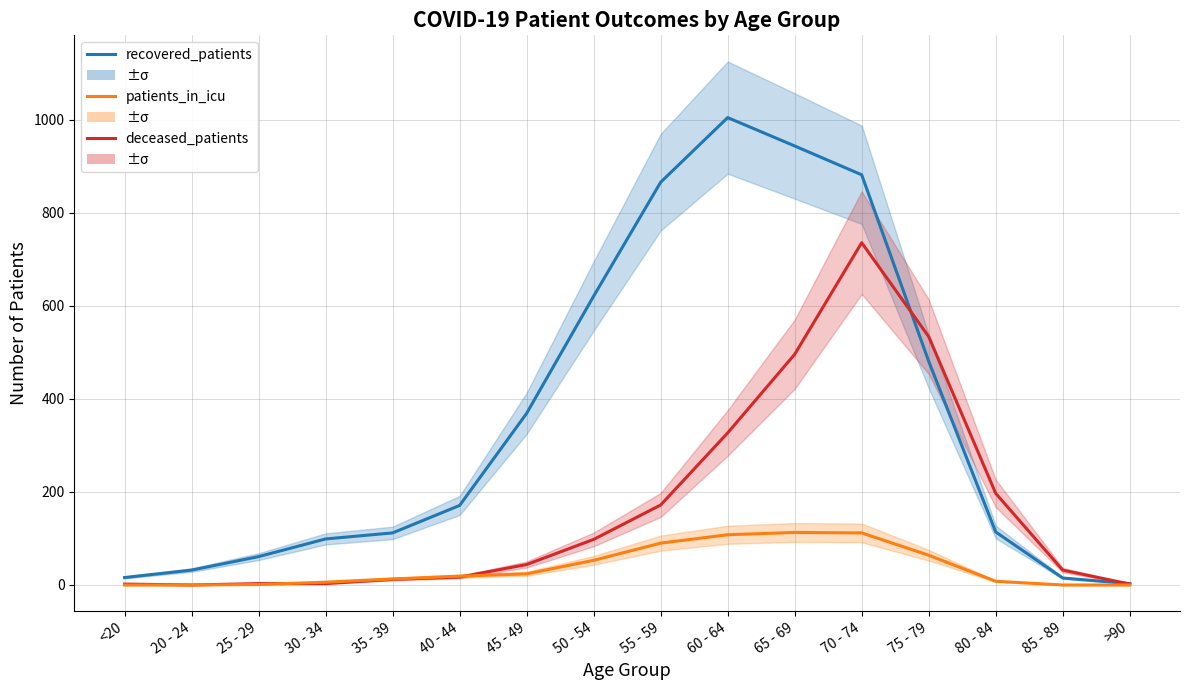

What are all the series names shown in the legend?

recovered_patients, deceased_patients, patients_in_icu